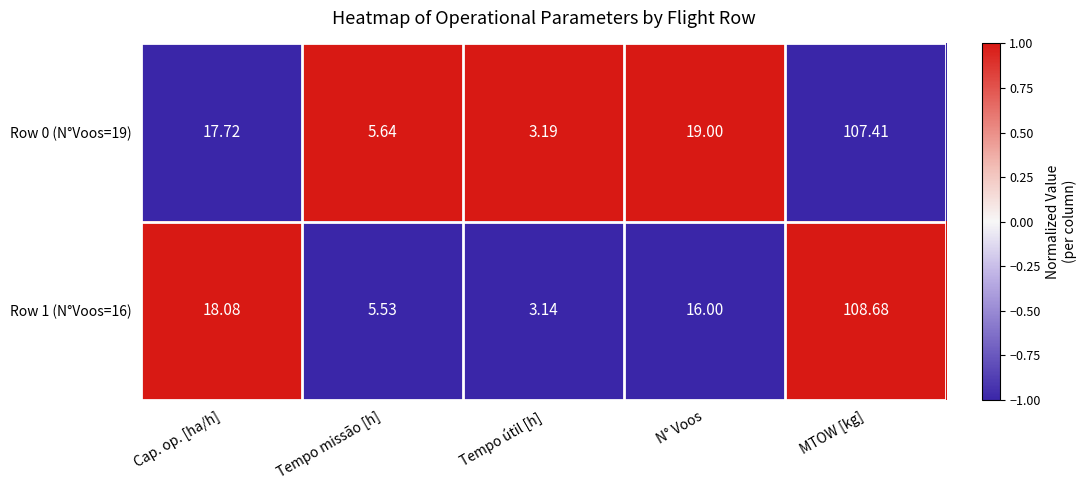

At which label does Row 0 (N°Voos=19) first exceed 17?

Cap. op. [ha/h]